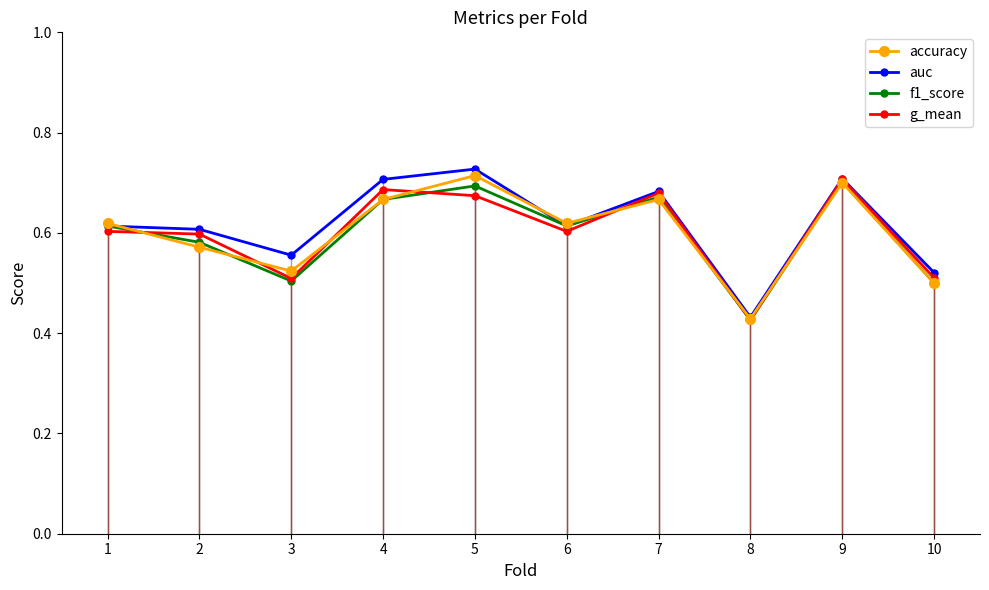

Rank the series at 10 from lowest to highest value.

accuracy, f1_score, g_mean, auc